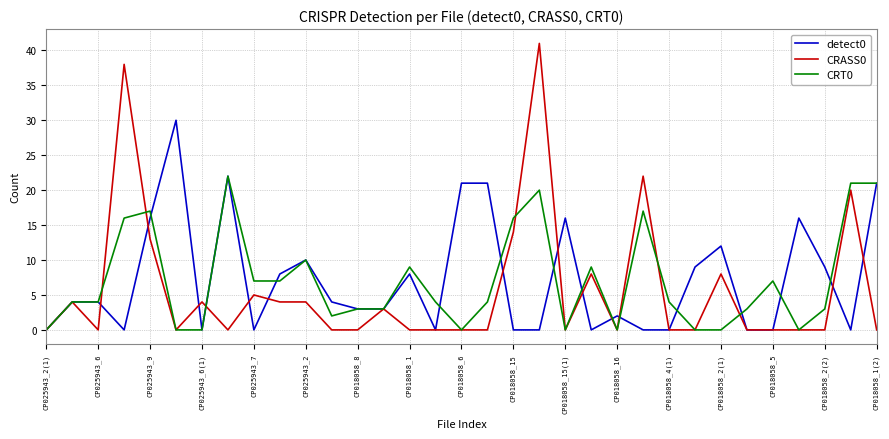

Which series has the largest range (max minus min)?

CRASS0